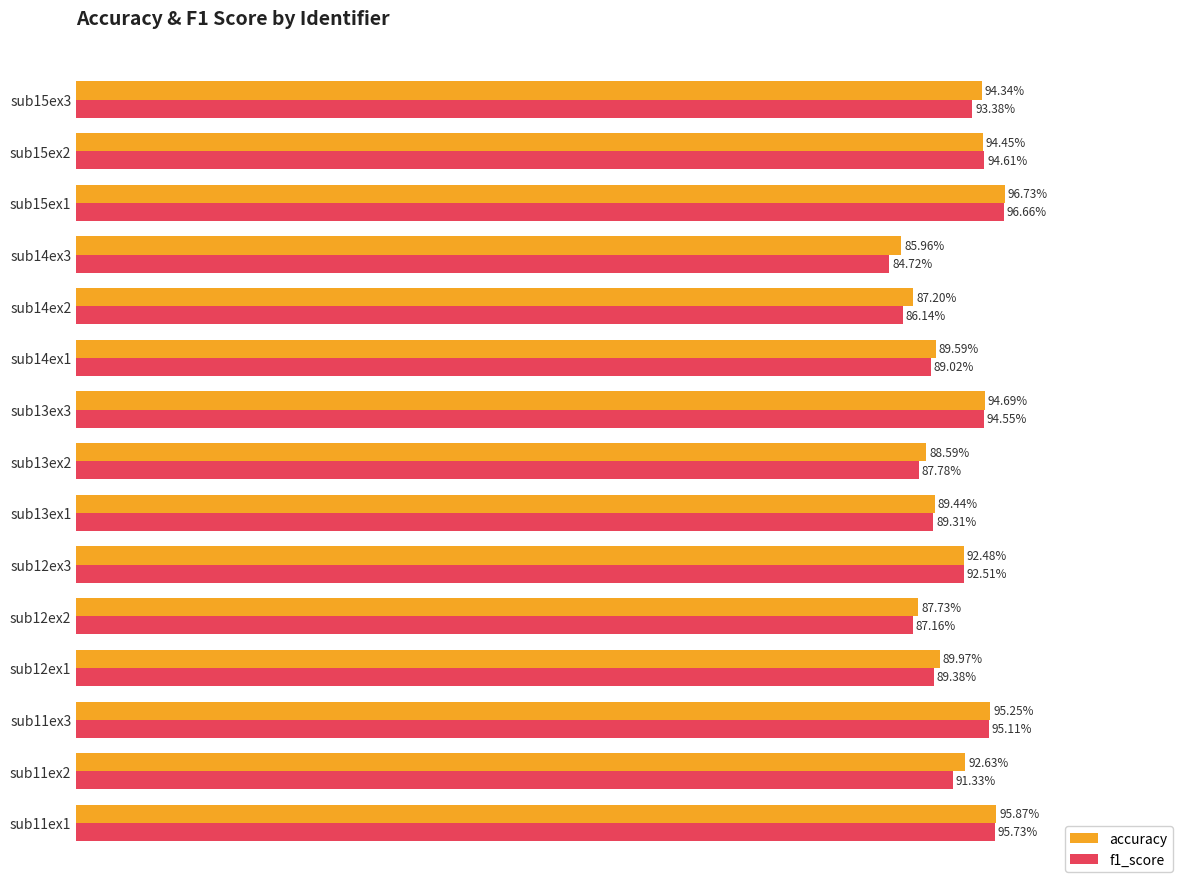

What are all the series names shown in the legend?

accuracy, f1_score